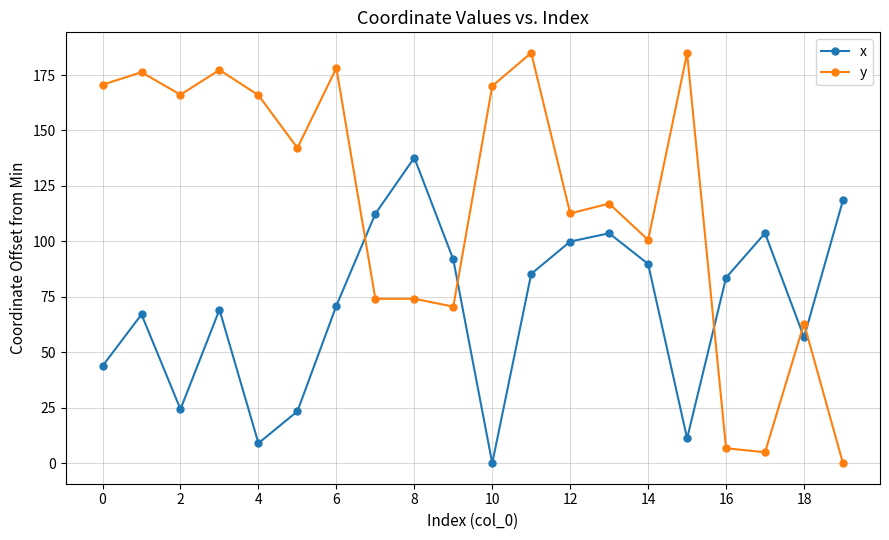

Which series has the largest range (max minus min)?

y